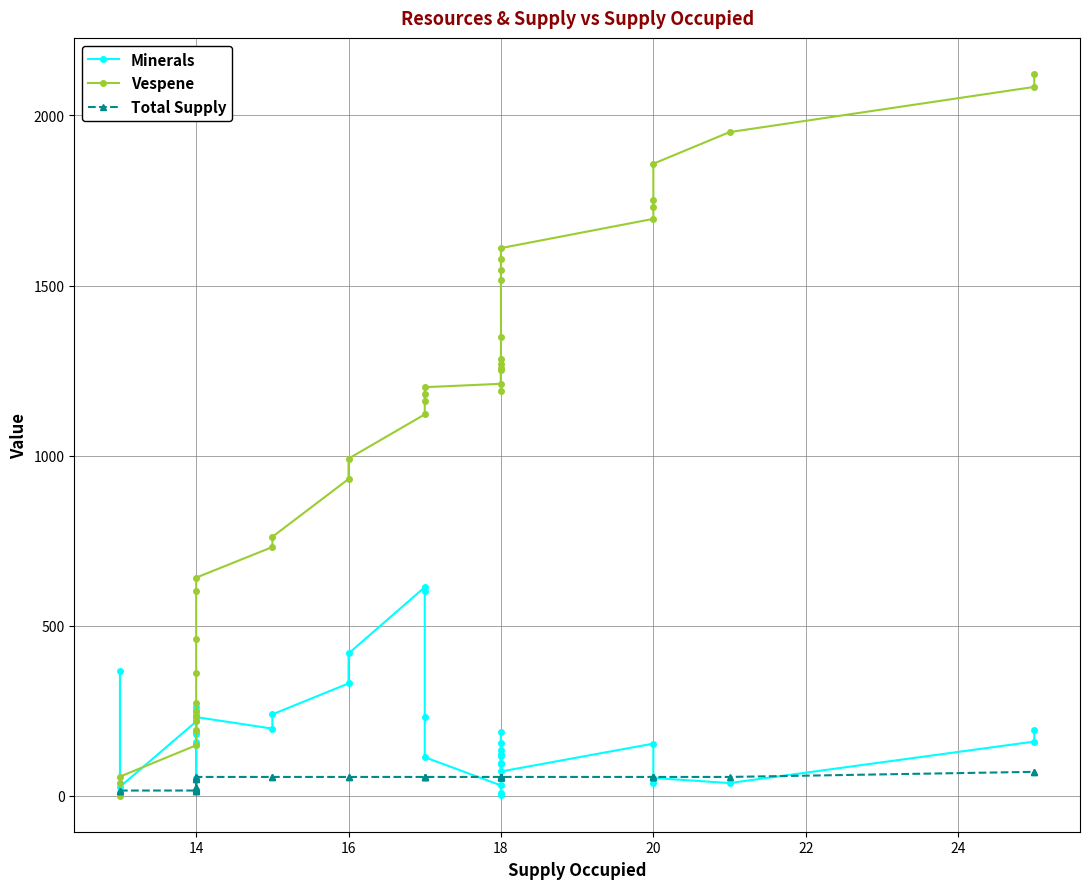

What is the difference between the maximum and minimum values in the Total Supply series?

55